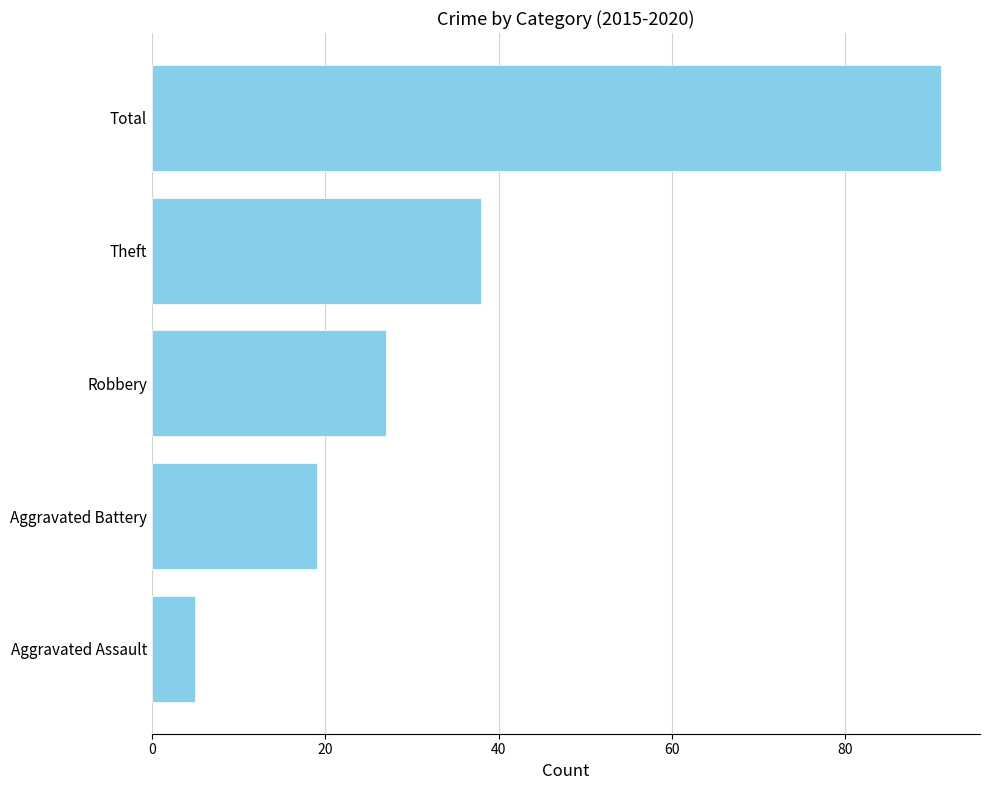

Which category has the lowest value across all series?

Aggravated Assault